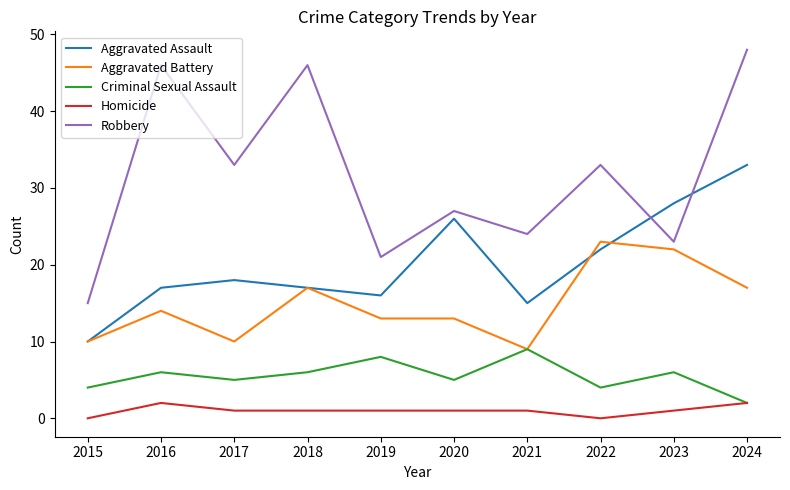

What is the maximum value for Aggravated Assault?

33